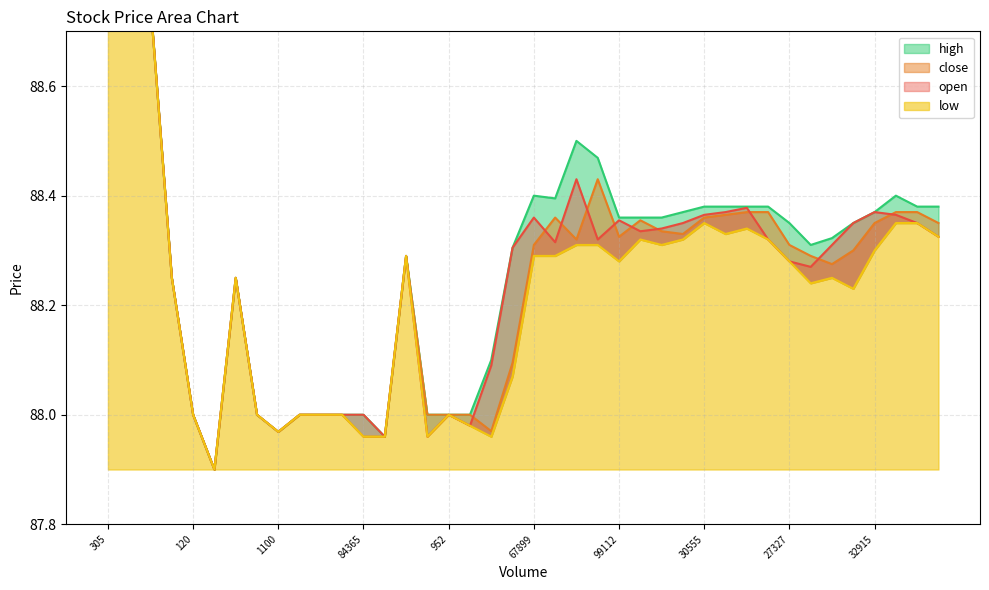

True or false: high and close intersect in this chart.

False